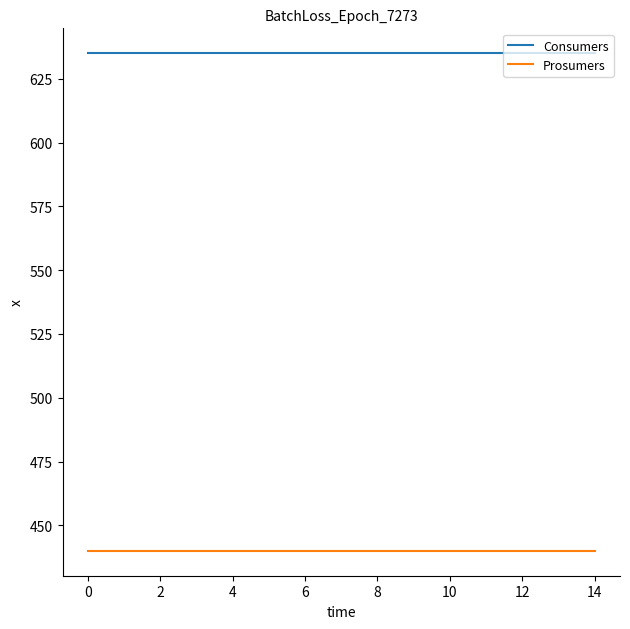

True or false: Prosumers and Consumers intersect in this chart.

False